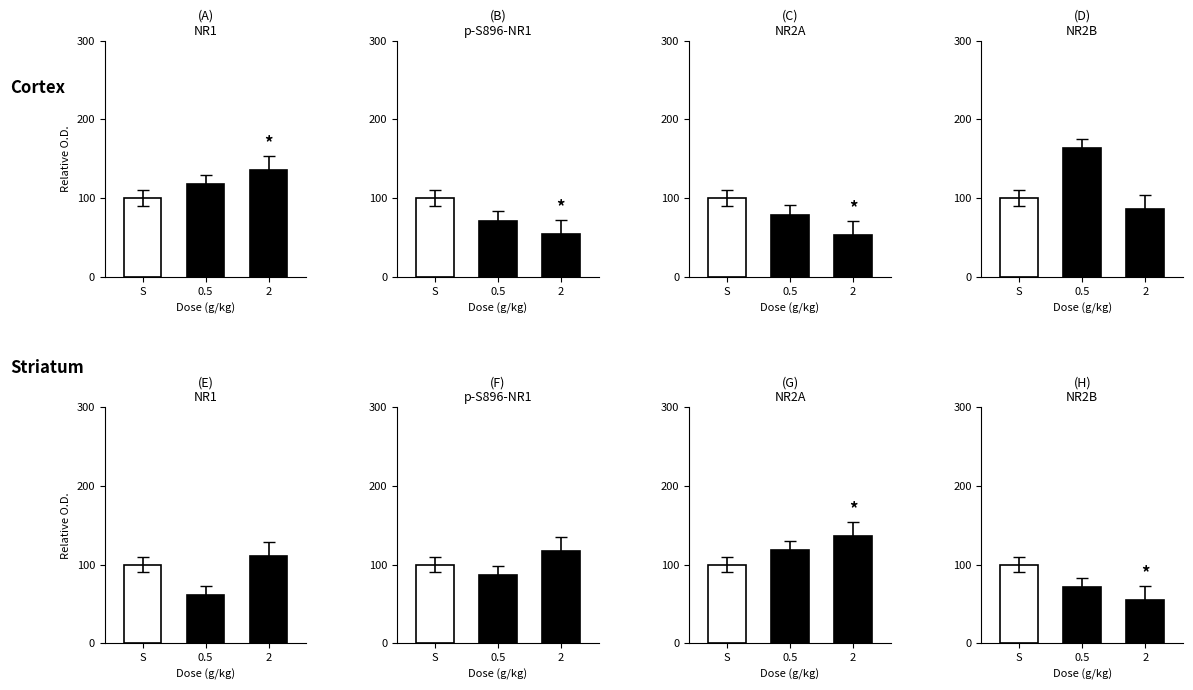

How many data points does each series have?

3